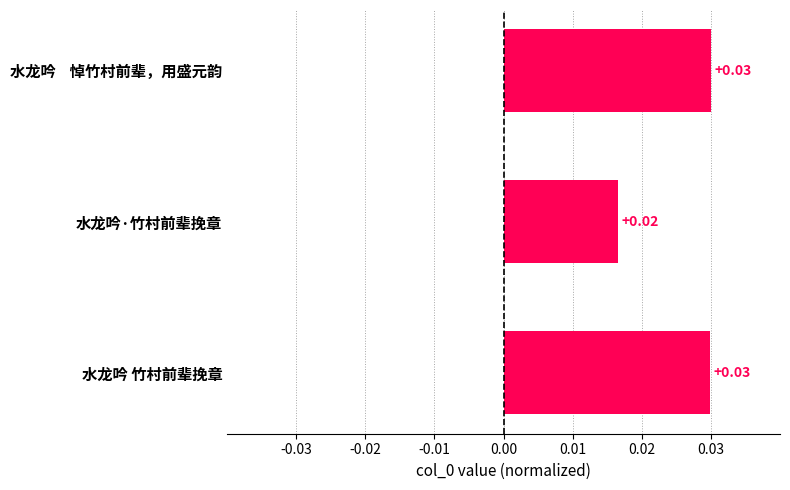

Which has a higher value, 水龙吟·竹村前辈挽章 or 水龙吟    悼竹村前辈，用盛元韵?

水龙吟    悼竹村前辈，用盛元韵